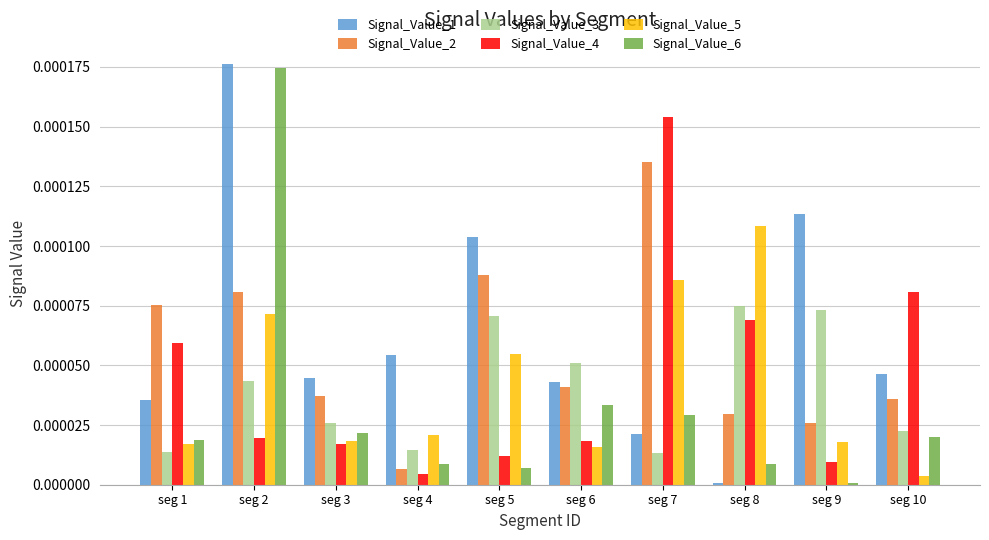

At which label is Signal_Value_1 closest to 0?

seg 8